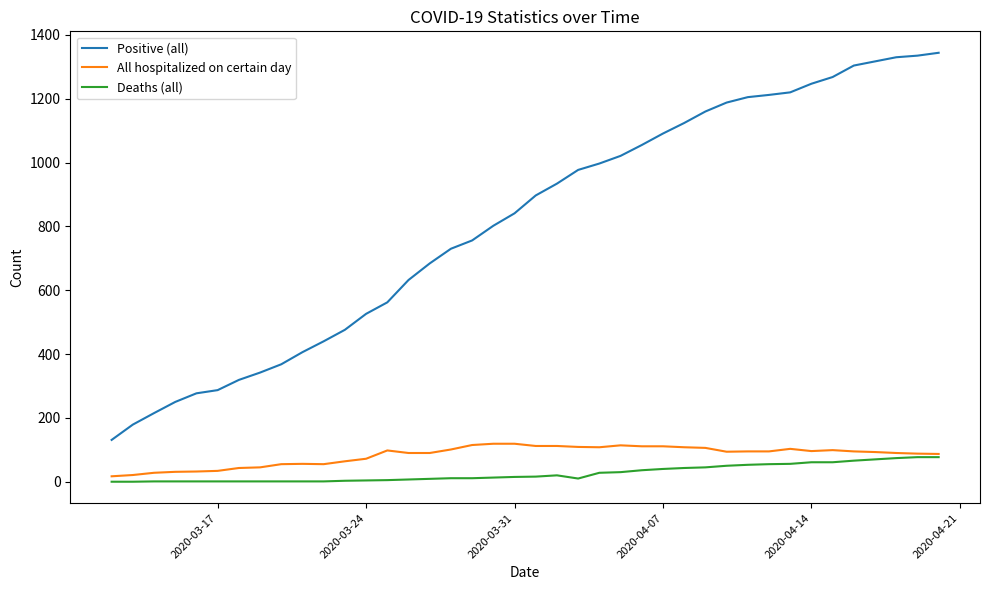

True or false: All hospitalized on certain day and Positive (all) cross at least once.

False